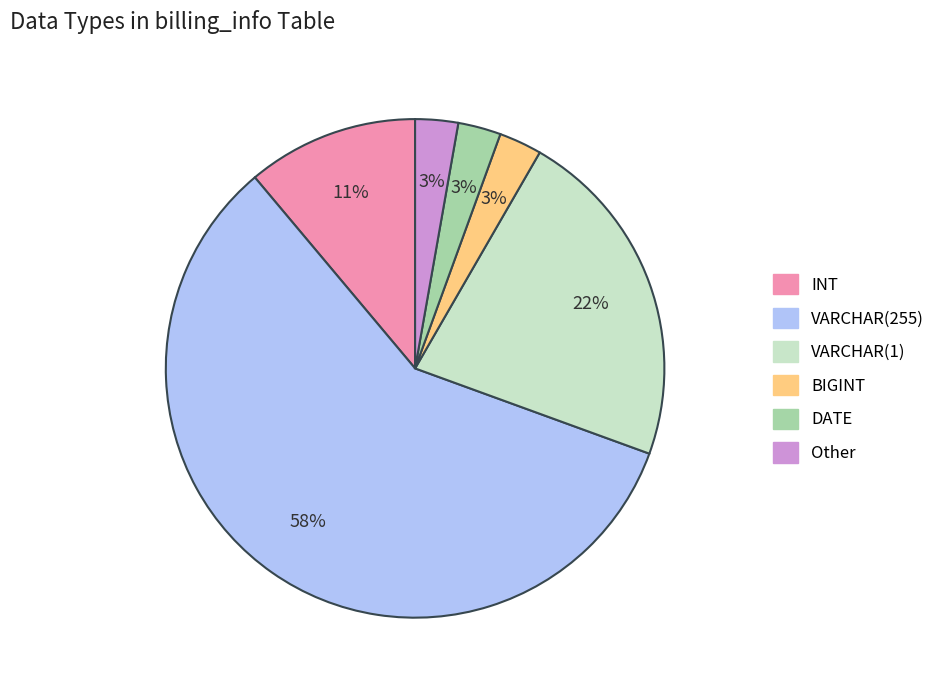

Does any single category account for the majority?

Yes